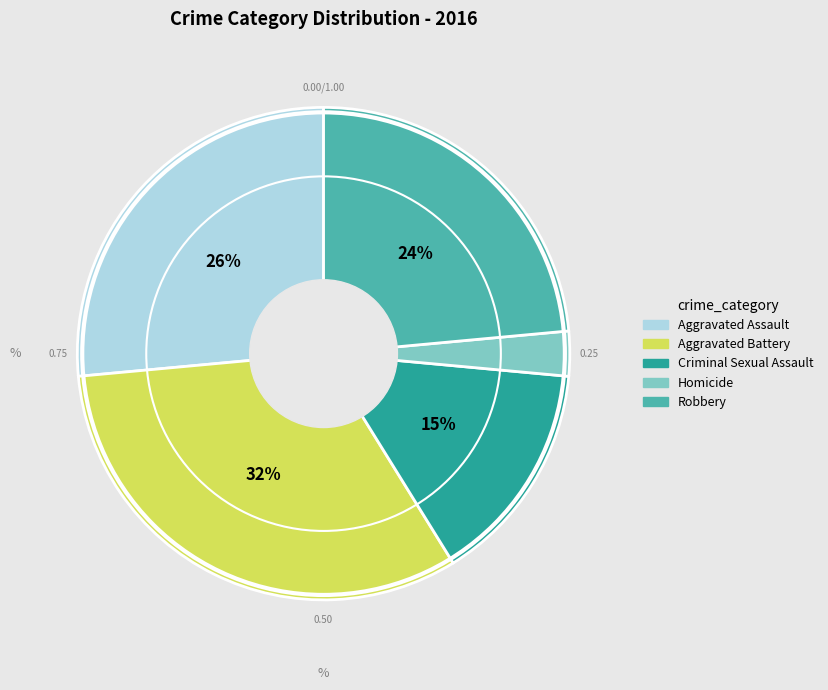

How many slices are in this pie chart?

5